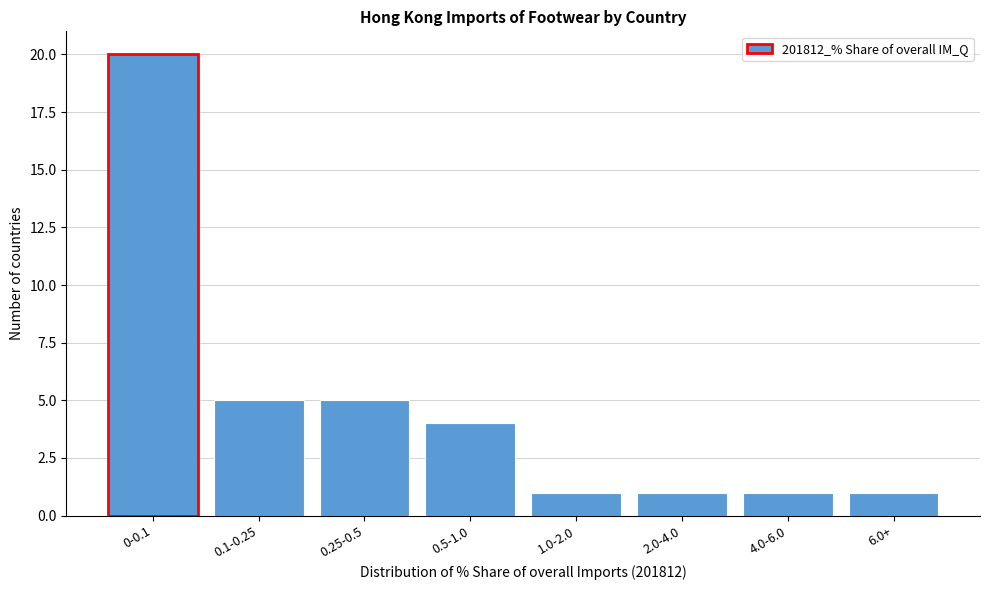

Reading right to left, extract all data points from this chart.

6.0+=1	4.0-6.0=1	2.0-4.0=1	1.0-2.0=1	0.5-1.0=4	0.25-0.5=5	0.1-0.25=5	0-0.1=20